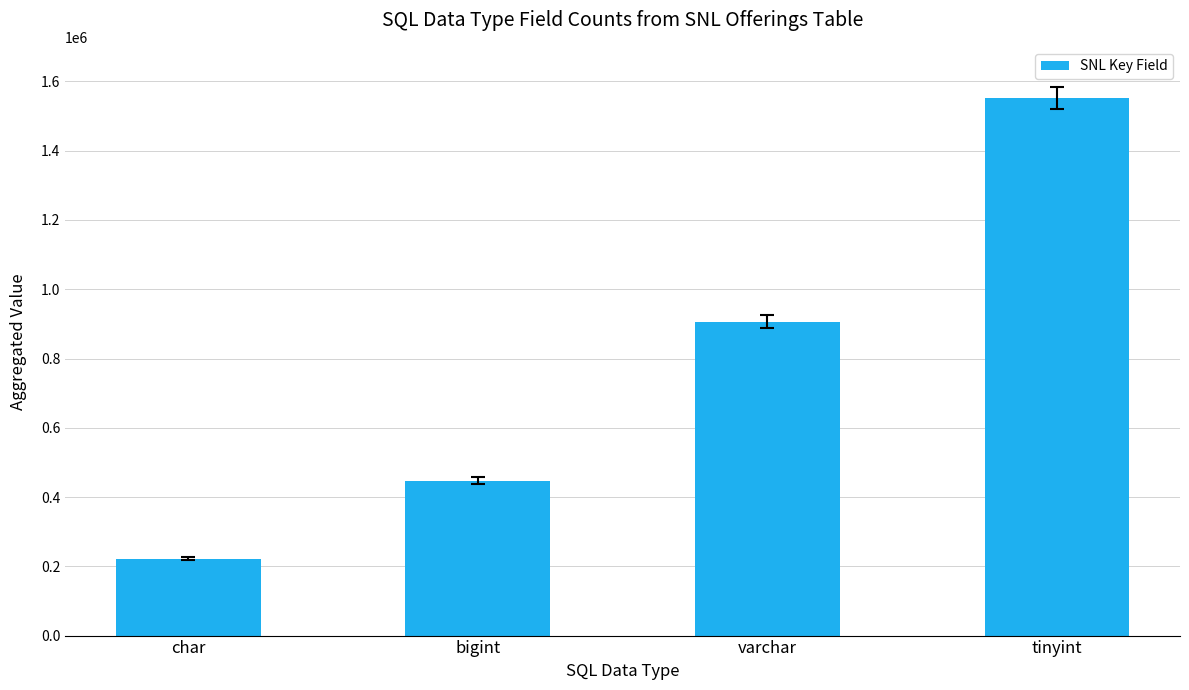

Rank the categories by value from highest to lowest.

tinyint, varchar, bigint, char